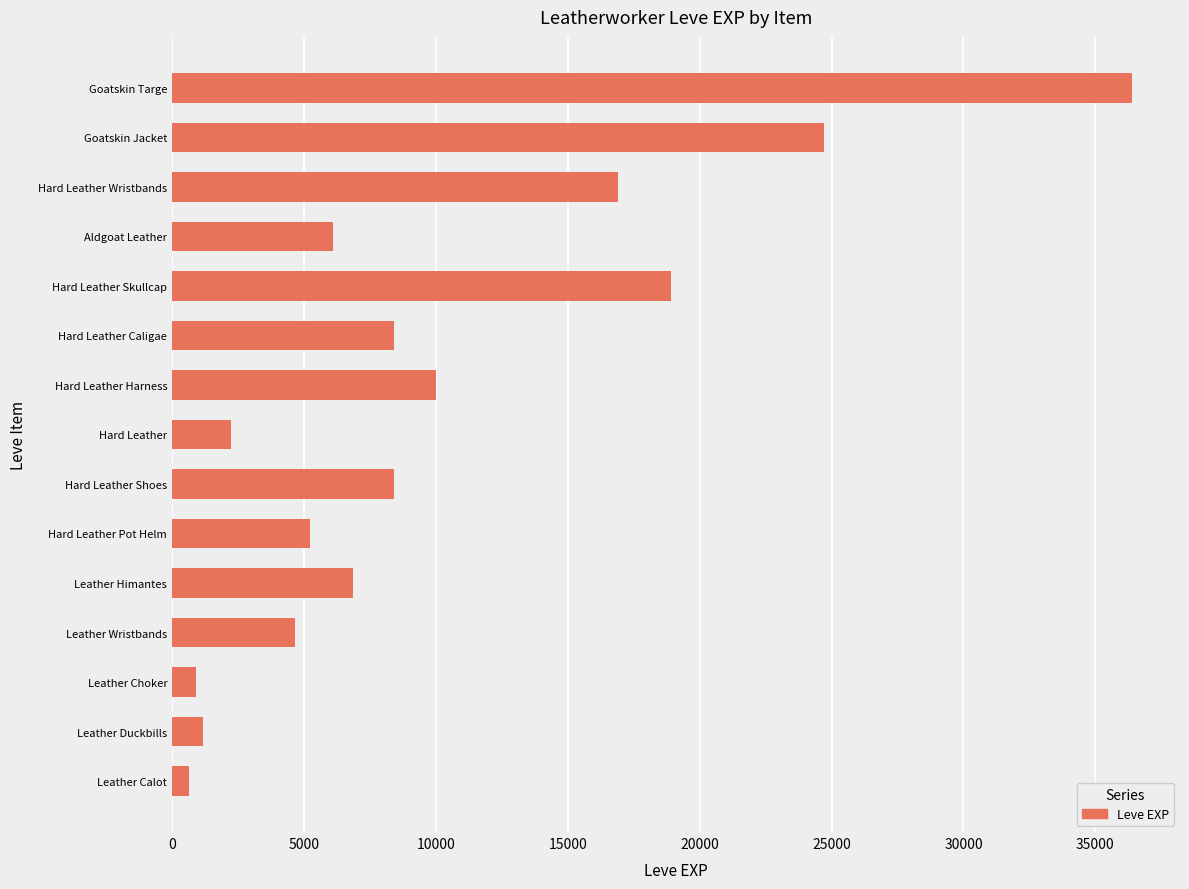

Does the chart contain any negative values?

No